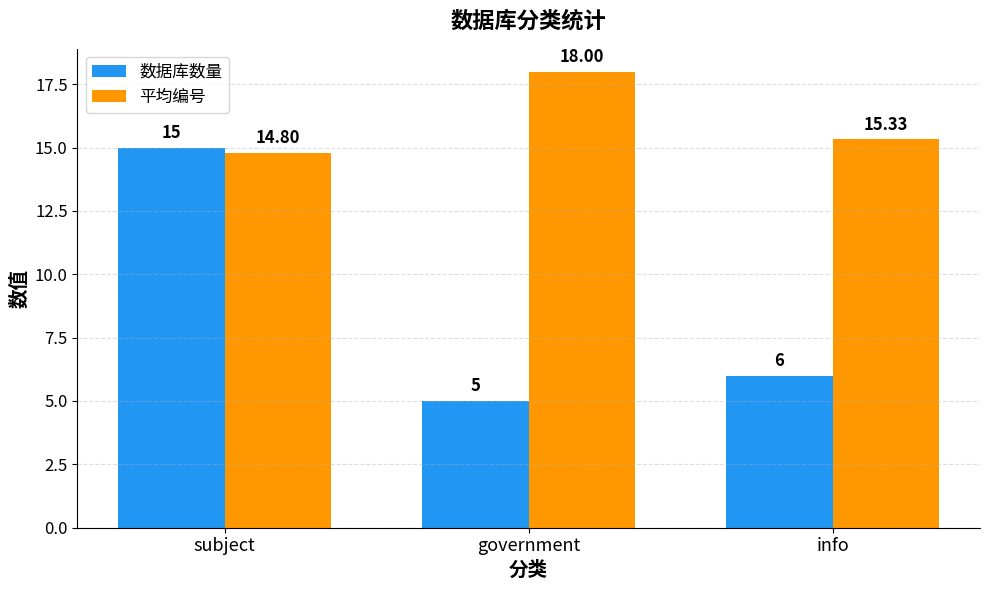

What is the label of the 2nd bar from the right?

government